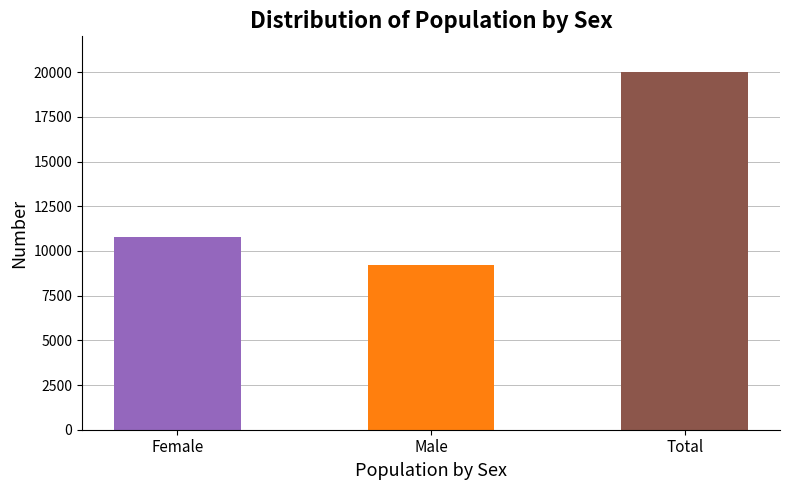

What is the value of the 2nd bar from the left?

9217